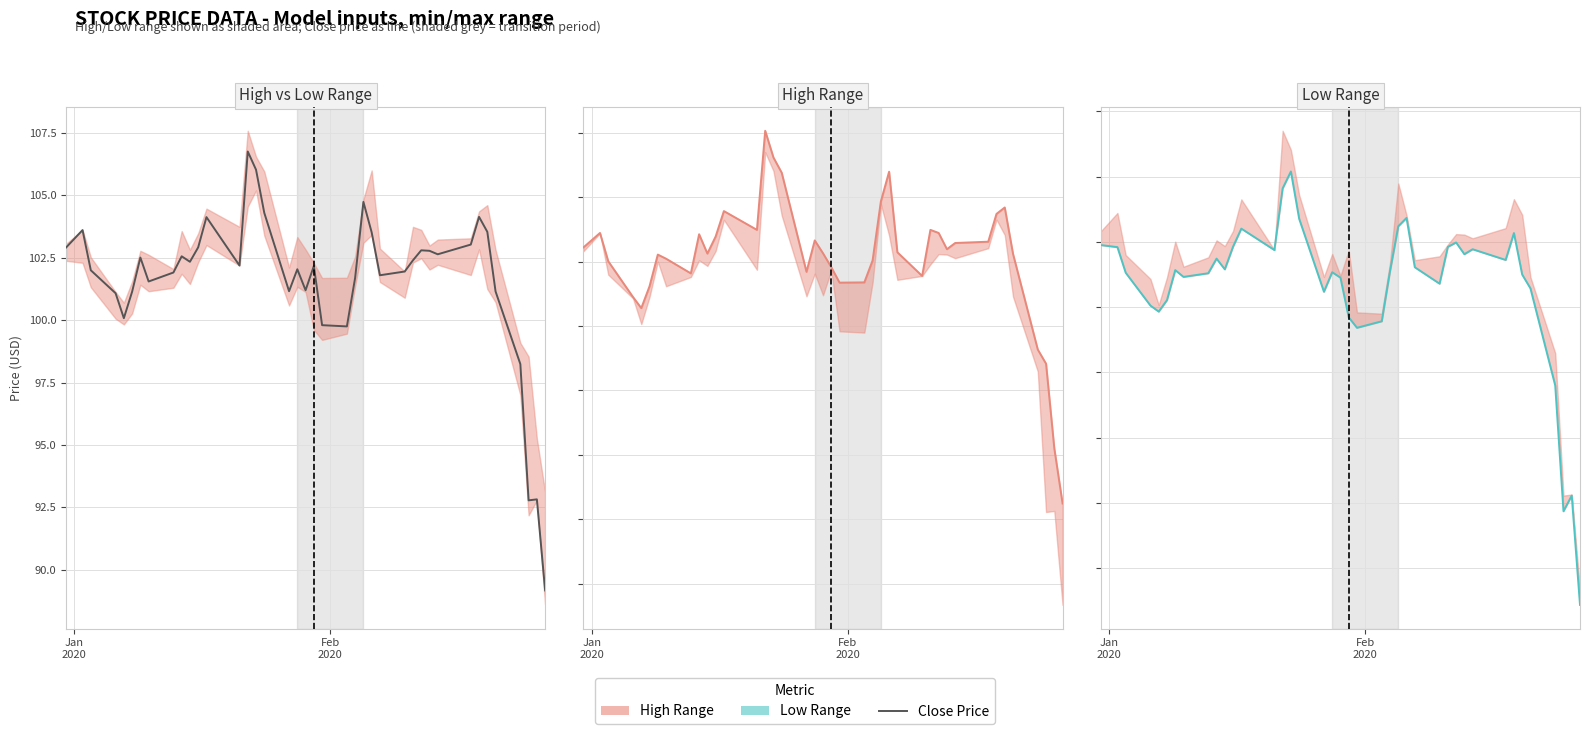

Rank the series by their average value, from lowest to highest.

Low (line), Close, High (line)